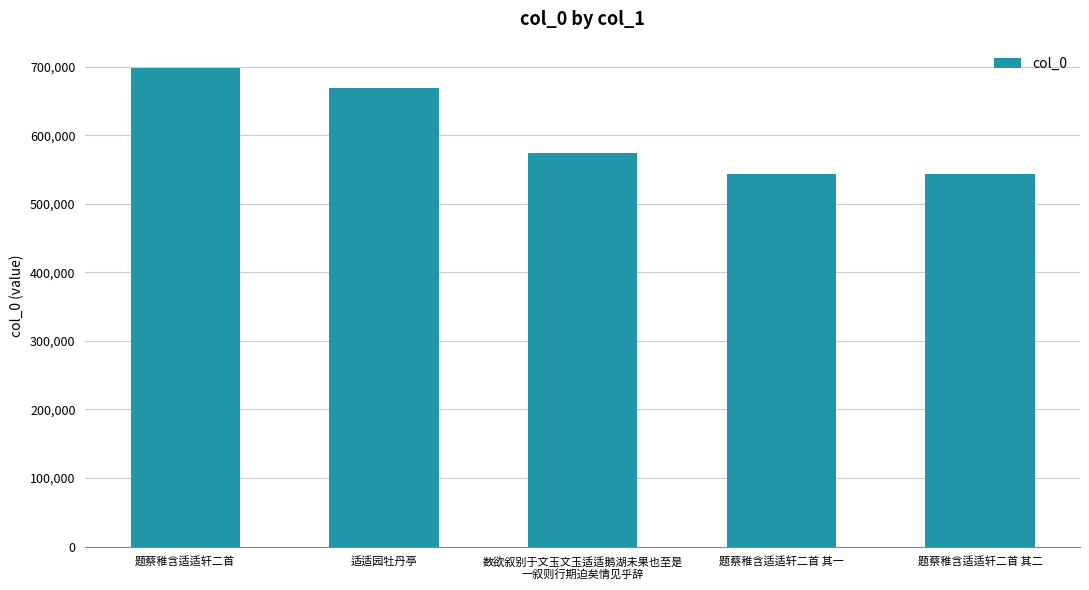

Where is the data nearest to the value 620489?

数欲叙别于文玉文玉适适鹅湖未果也至是
一叙则行期迫矣情见乎辞